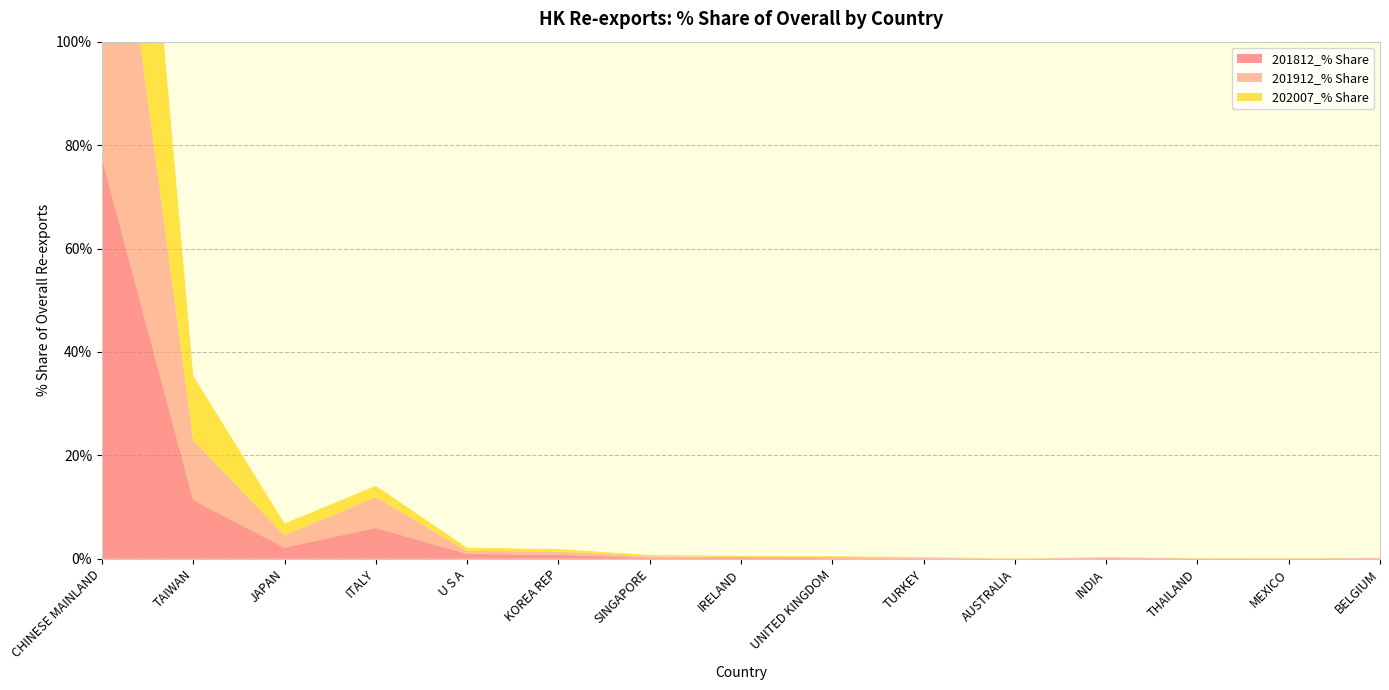

Reading left to right, extract all data points from this chart.

201812_% Share: CHINESE MAINLAND=77.5	TAIWAN=11.4	JAPAN=2.2	ITALY=6.0	U S A=1.0	KOREA REP=0.8	SINGAPORE=0.2	IRELAND=0.3	UNITED KINGDOM=0.1	TURKEY=0.1	AUSTRALIA=0.0	INDIA=0.1	THAILAND=0.0	MEXICO=0.0	BELGIUM=0.1
201912_% Share: CHINESE MAINLAND=77.6	TAIWAN=11.6	JAPAN=2.4	ITALY=5.9	U S A=0.6	KOREA REP=0.6	SINGAPORE=0.3	IRELAND=0.1	UNITED KINGDOM=0.2	TURKEY=0.1	AUSTRALIA=0.0	INDIA=0.1	THAILAND=0.0	MEXICO=0.0	BELGIUM=0.1
202007_% Share: CHINESE MAINLAND=81.0	TAIWAN=12.5	JAPAN=2.3	ITALY=2.2	U S A=0.6	KOREA REP=0.5	SINGAPORE=0.3	IRELAND=0.2	UNITED KINGDOM=0.2	TURKEY=0.1	AUSTRALIA=0.0	INDIA=0.0	THAILAND=0.0	MEXICO=0.0	BELGIUM=0.0